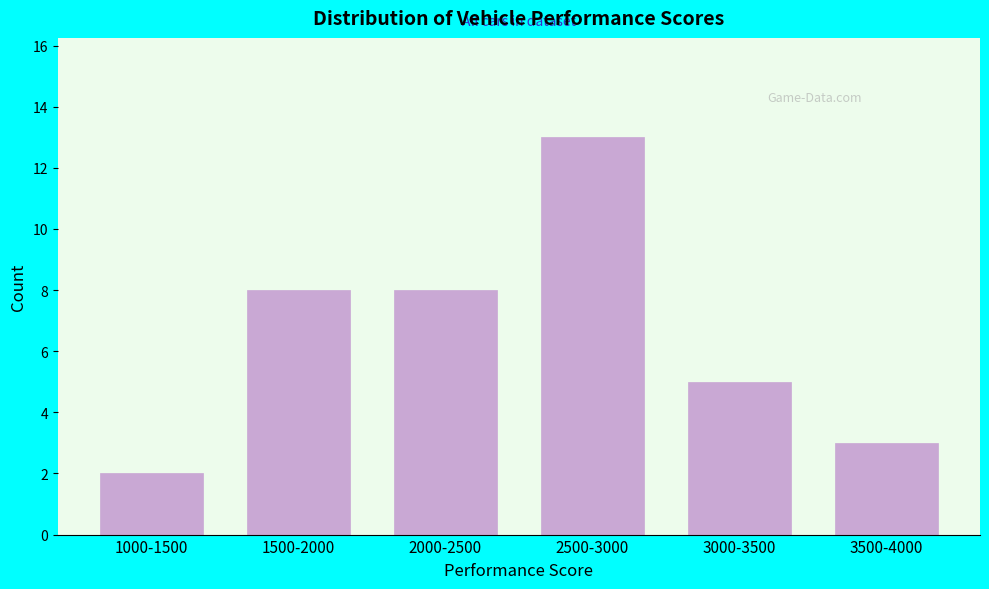

Reading left to right, transcribe all the data shown in this chart.

2	8	8	13	5	3